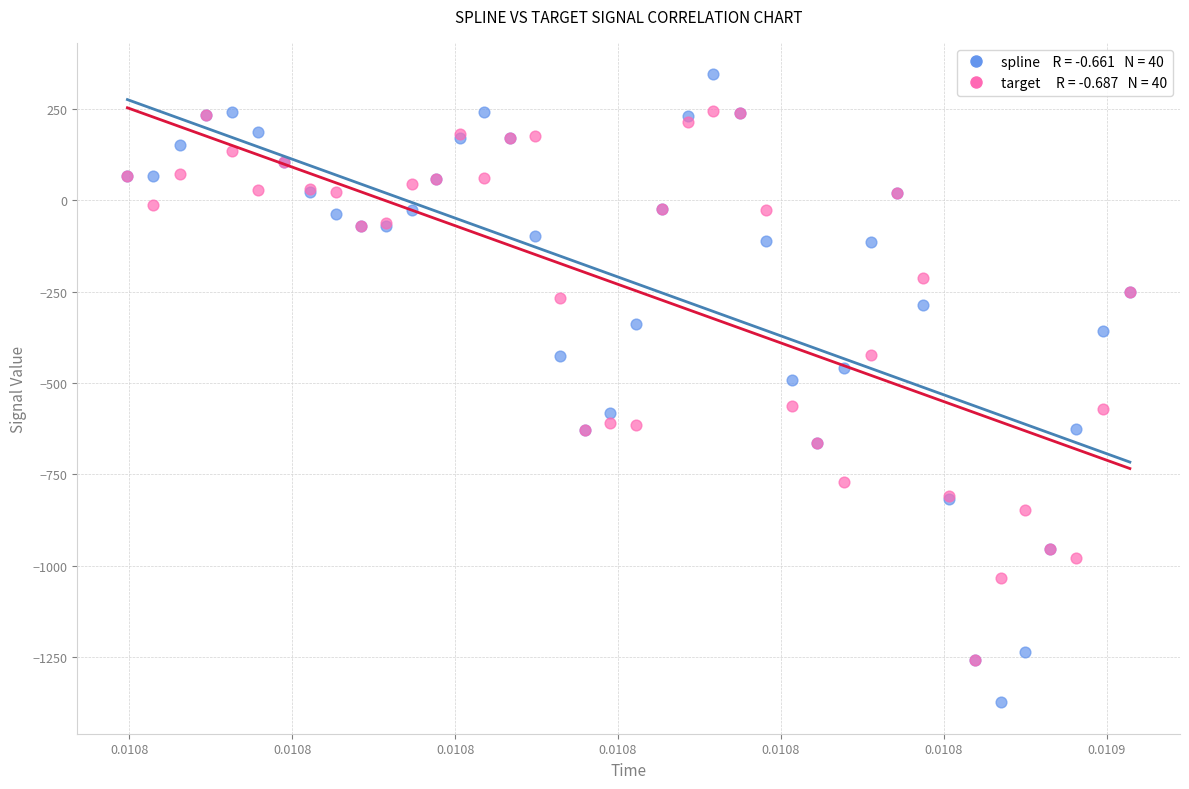

Across all series, what Y value is closest to -514?

-491.6